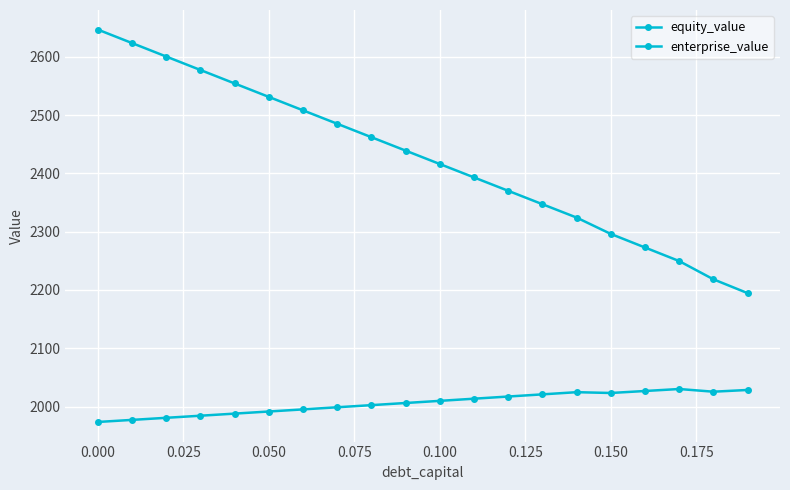

Reading left to right, what are all the values shown in this chart?

equity_value: 2646.6	2623.5	2600.4	2577.3	2554.2	2531.2	2508.1	2485.1	2462.1	2439.1	2416.1	2393.1	2370.1	2347.1	2324.2	2296.1	2272.9	2249.6	2218.3	2194.6
enterprise_value: 1973.5	1977.1	1980.7	1984.3	1987.9	1991.5	1995.1	1998.8	2002.4	2006.1	2009.8	2013.5	2017.2	2020.9	2024.6	2023.2	2026.7	2030.1	2025.5	2028.4